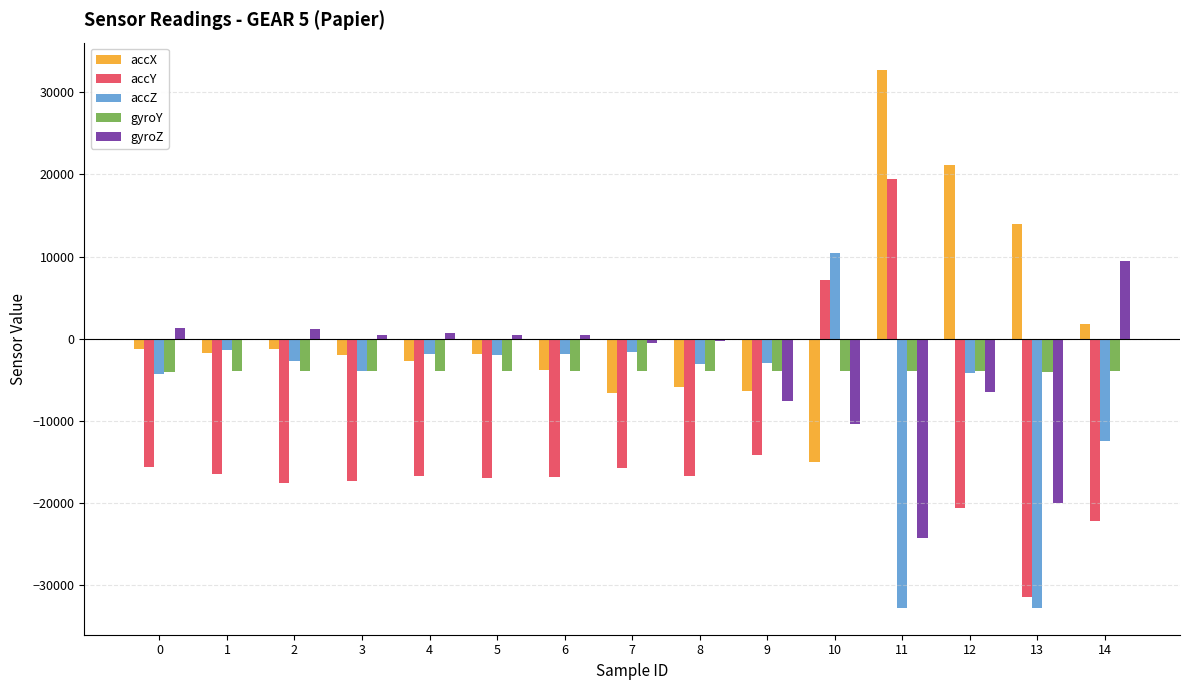

What is the total value across all series at 0?

-23957